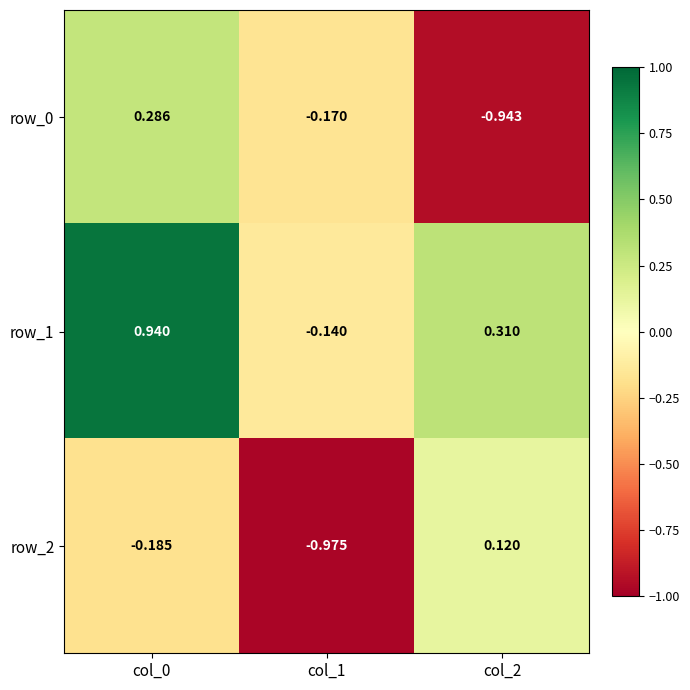

At which label is row_2 closest to 0?

col_2